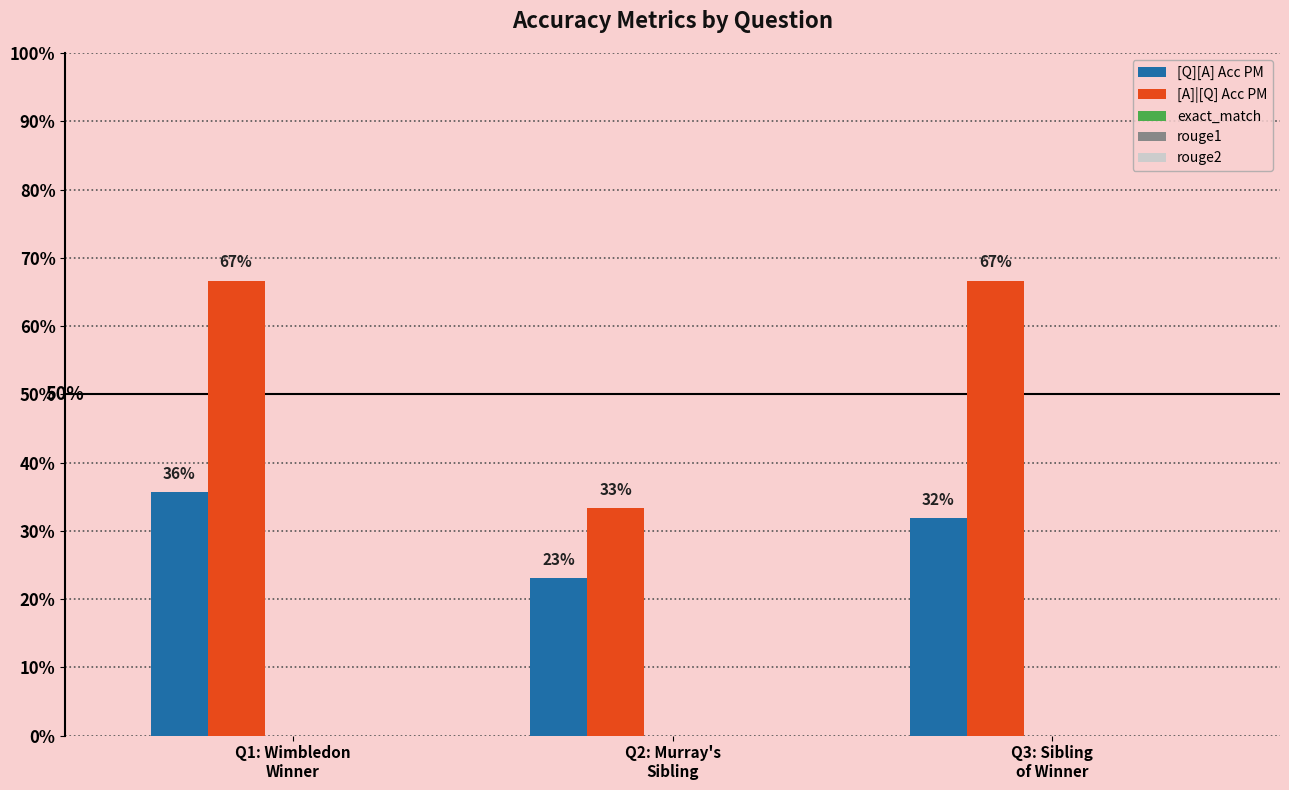

What is the label of the 1st bar from the left?

Q1: Wimbledon
Winner